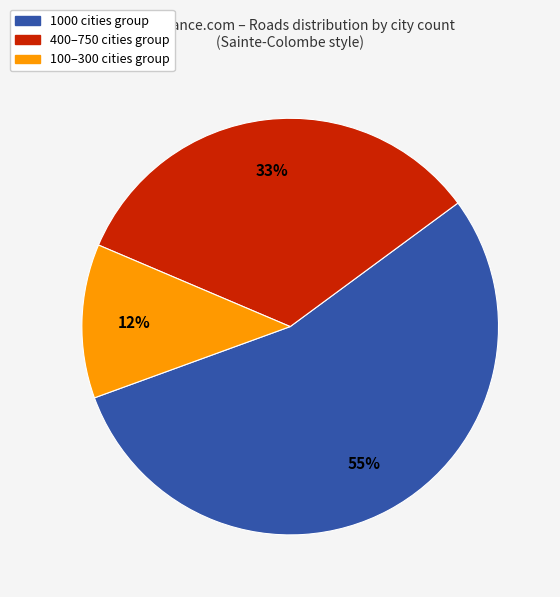

How many segments does this pie chart have?

3